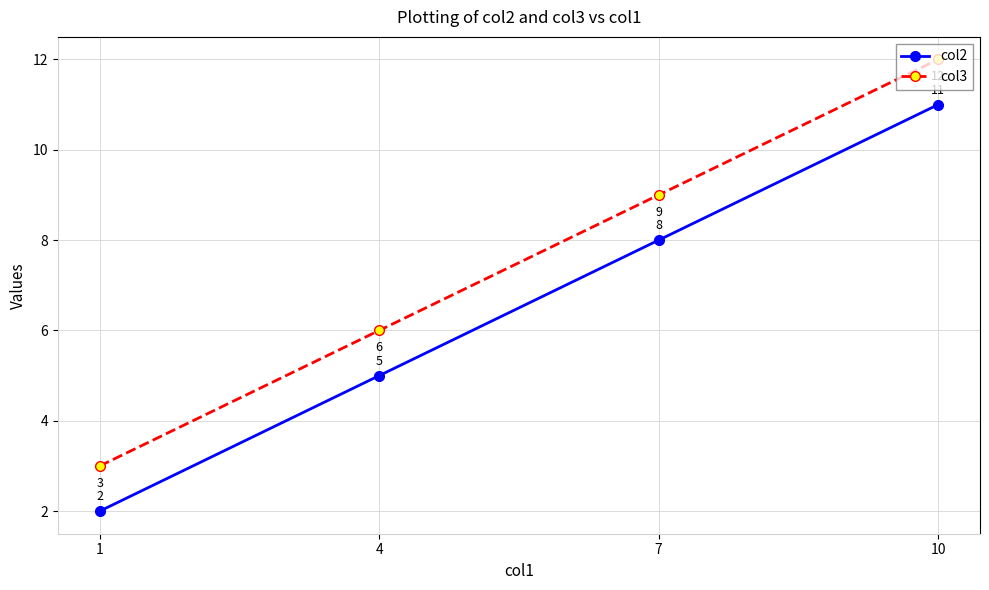

Reading left to right, list all the values displayed in this chart.

col2: 1=2	4=5	7=8	10=11
col3: 1=3	4=6	7=9	10=12